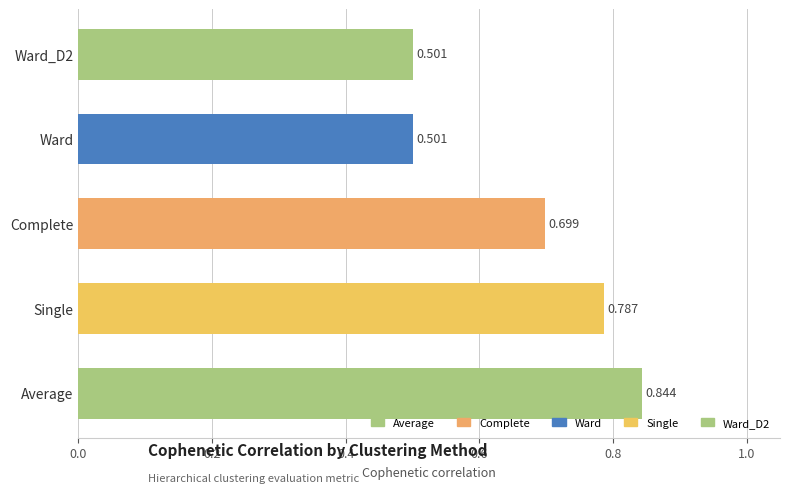

Between Complete and Ward, which is larger?

Complete